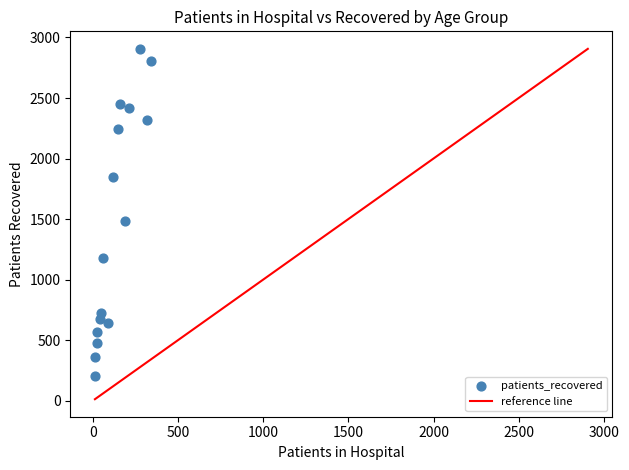

What Y value in the scatter plot is closest to 1553?

1482